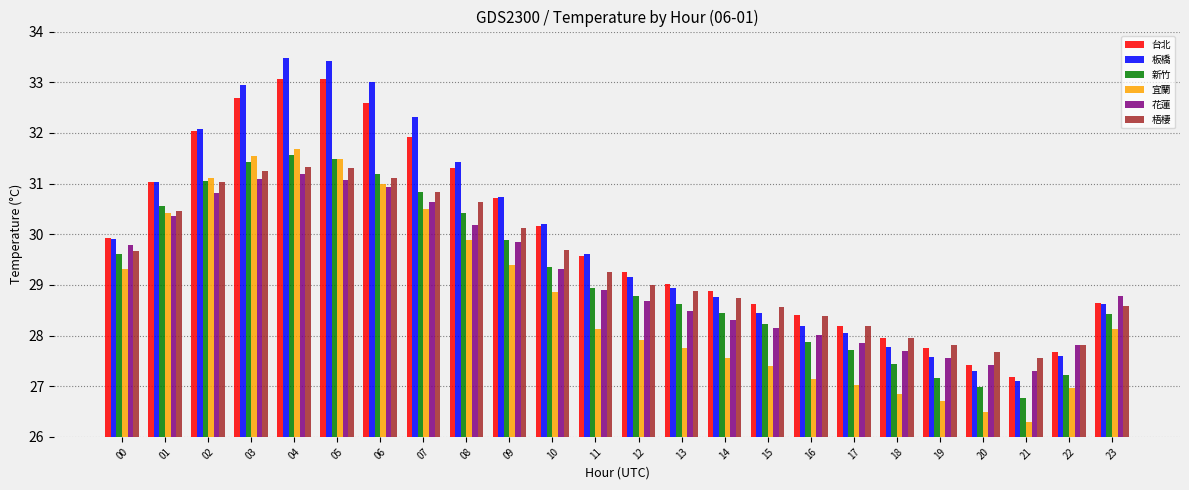

What are all the series names shown in the legend?

台北, 板橋, 新竹, 宜蘭, 花蓮, 梧棲